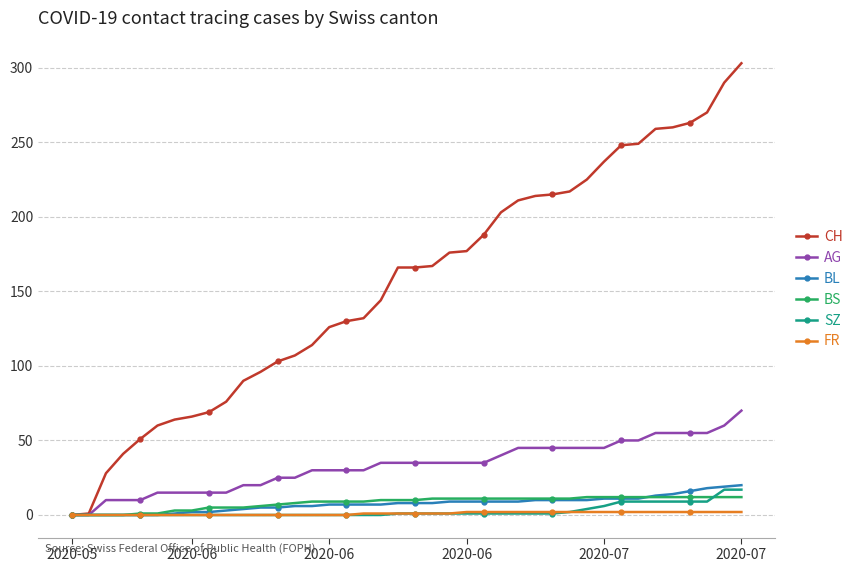

Which series has the largest range (max minus min)?

CH